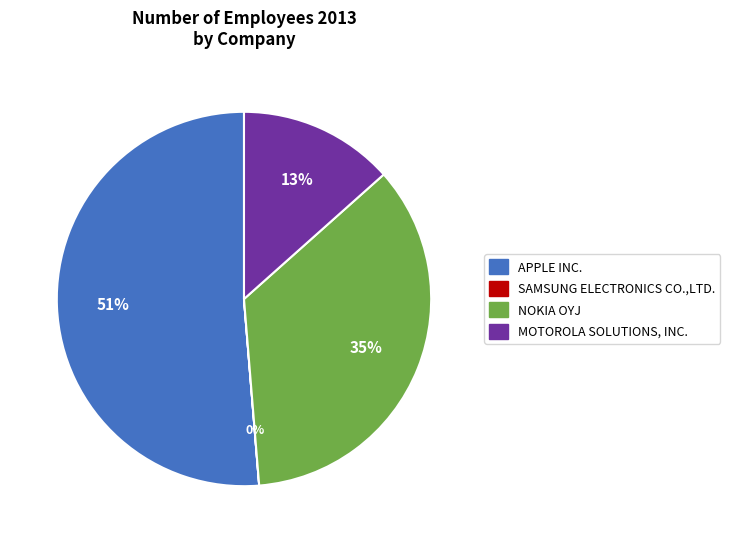

To the nearest percent, what is the difference between the APPLE INC. and MOTOROLA SOLUTIONS, INC. slice percentages?

38%